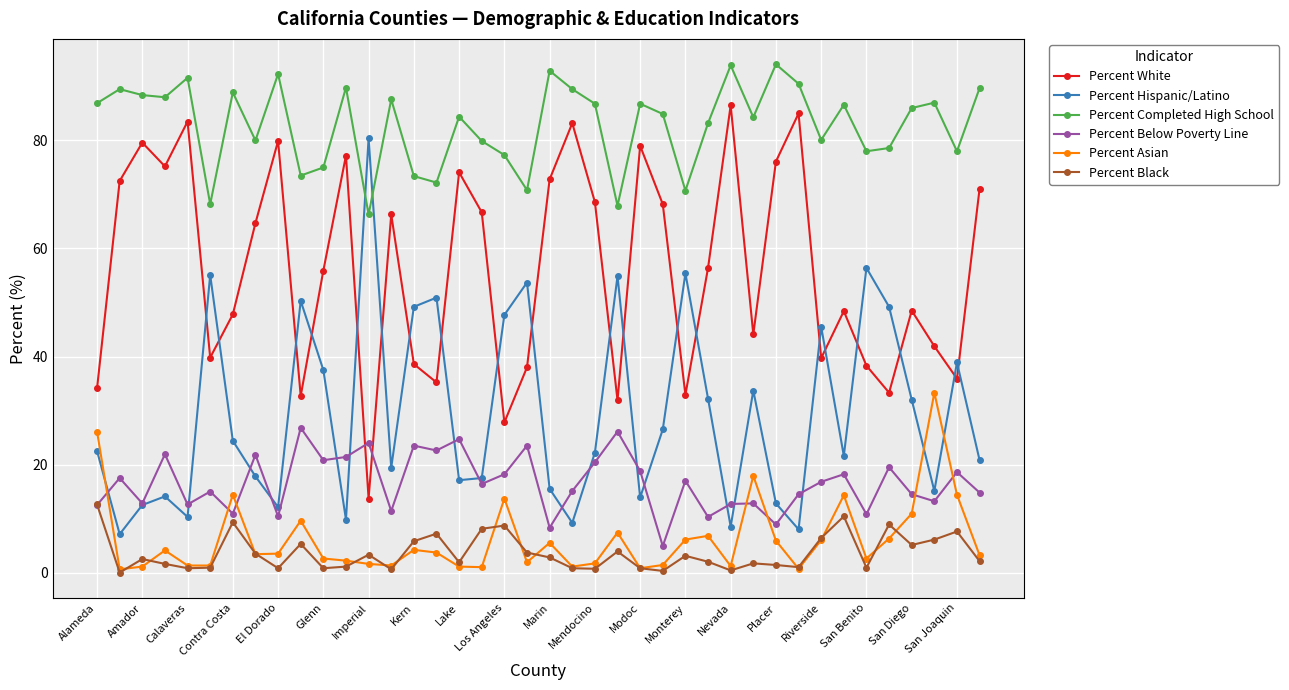

True or false: Percent Asian and Percent Completed High School intersect in this chart.

False